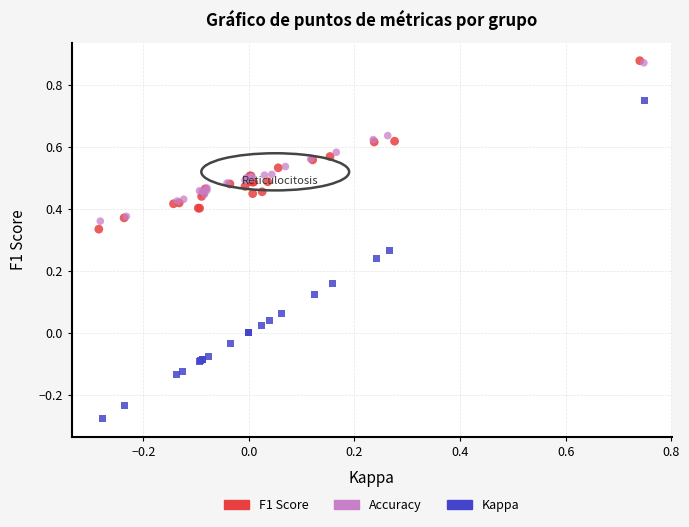

Which series has the widest spread of Y values?

Kappa